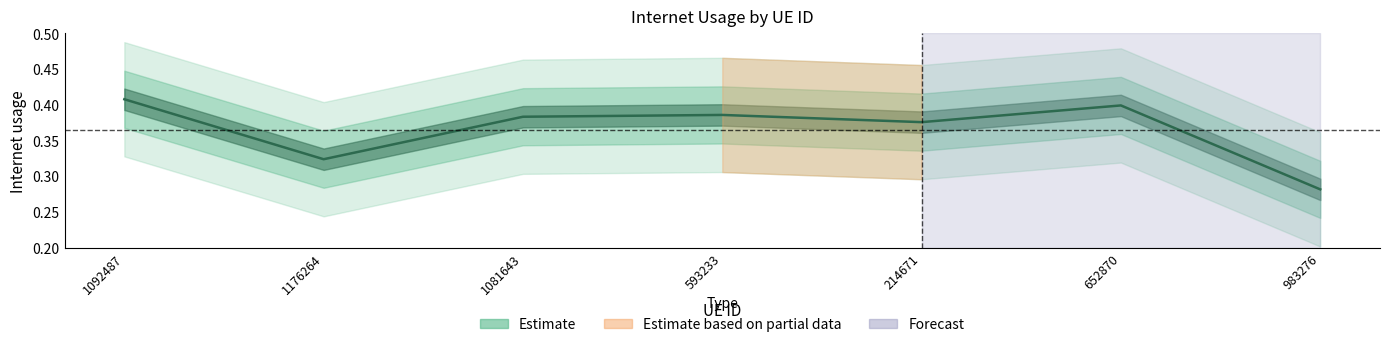

True or false: the data has more than 1 interior local peaks.

True